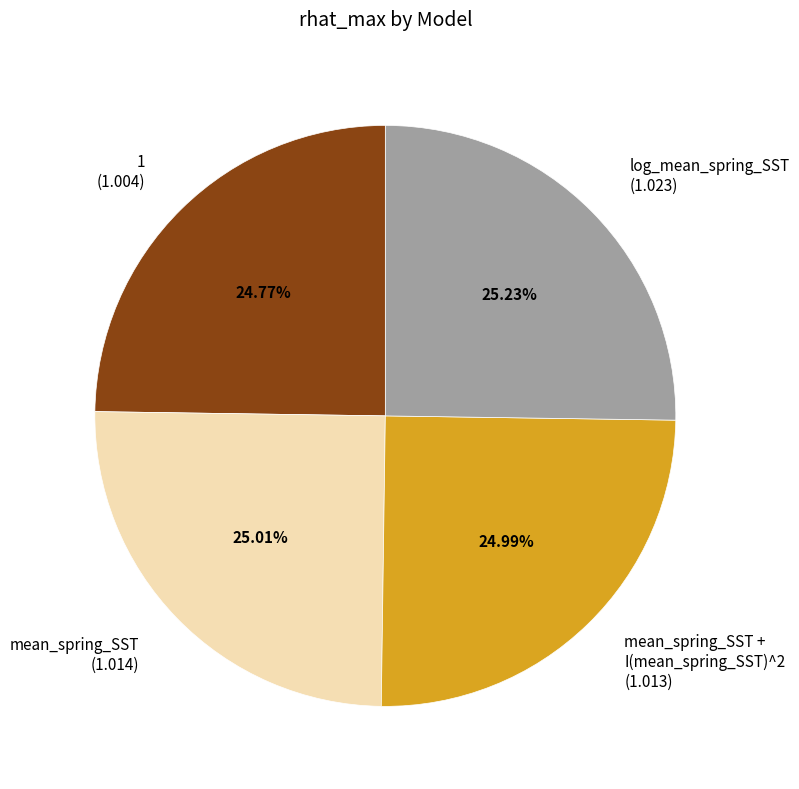

Is there a majority slice in this chart?

No